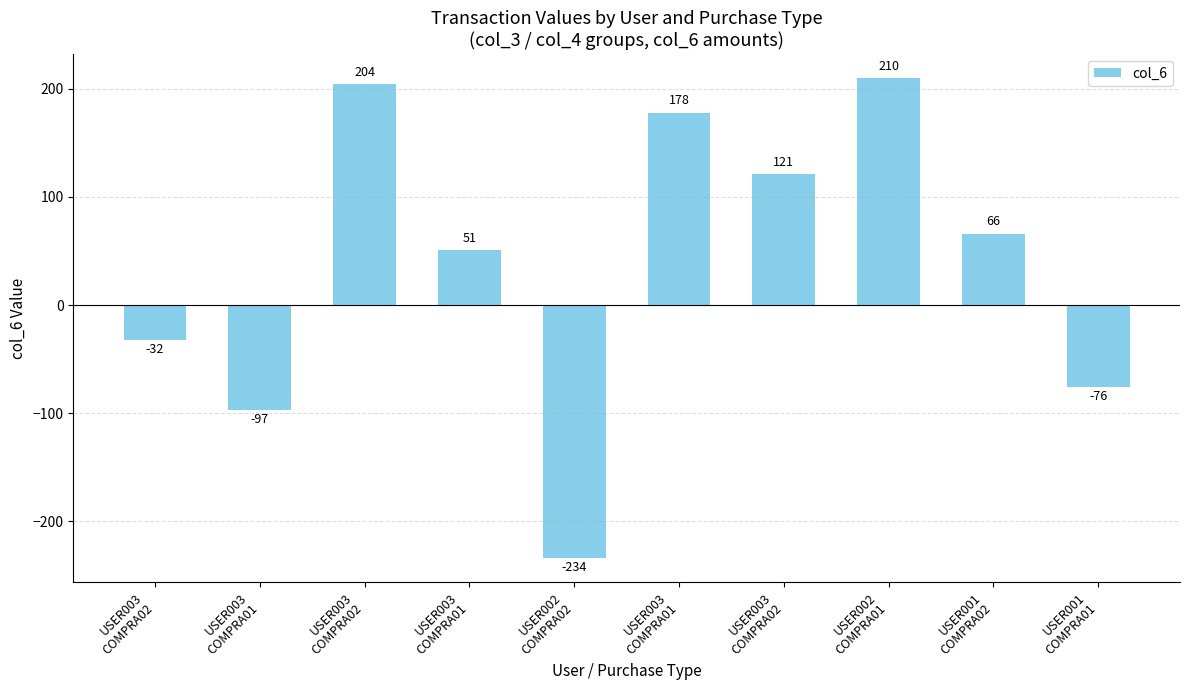

How many categories are shown in the chart?

10